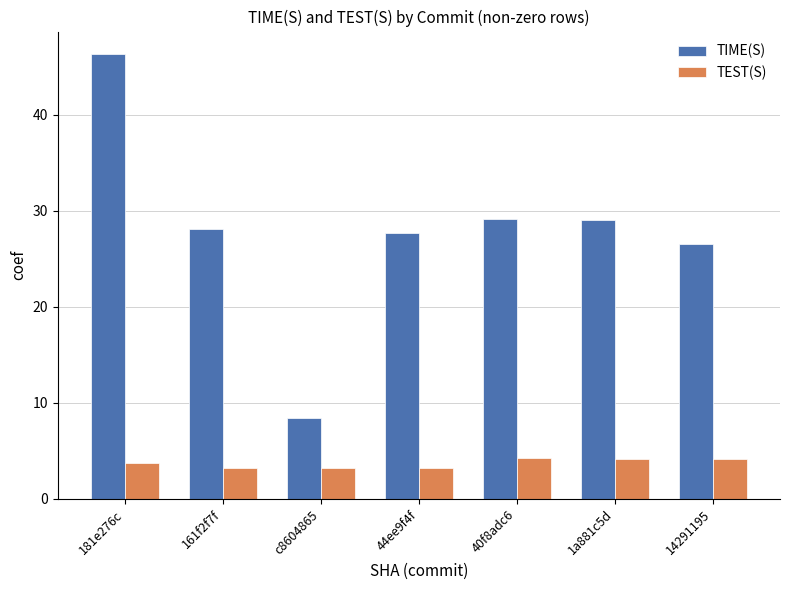

At which label does TIME(S) reach its peak?

181e276c